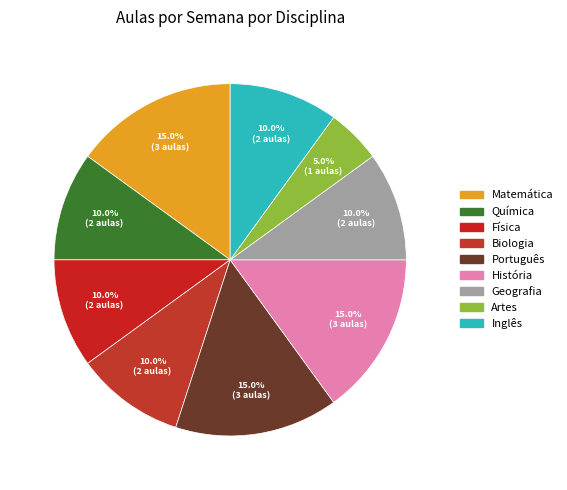

To the nearest percent, what percentage of the pie is Física?

10%